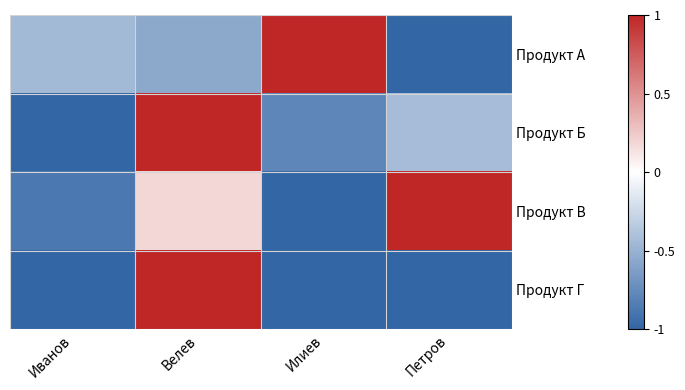

How many categories are shown in the chart?

4